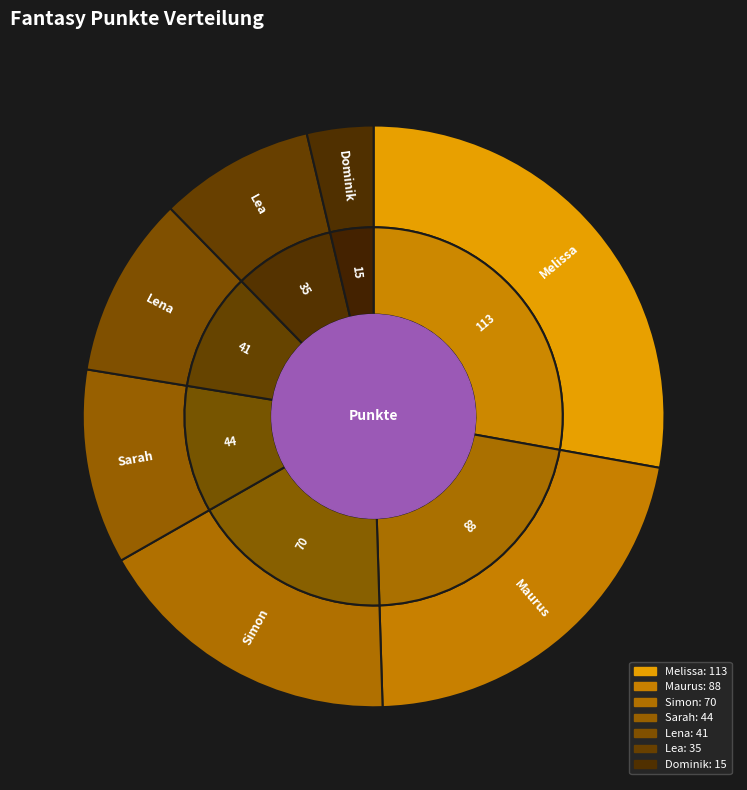

Which category has the smallest portion of the pie?

Dominik